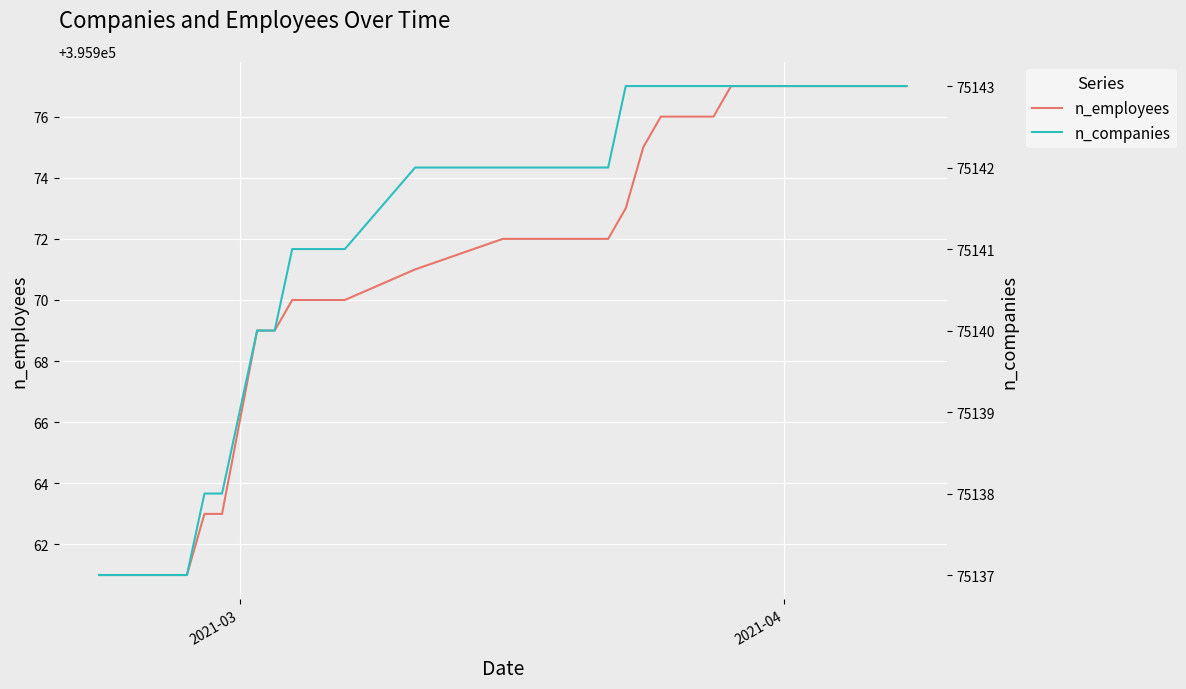

At how many categories does at least one series exceed 147302?

40